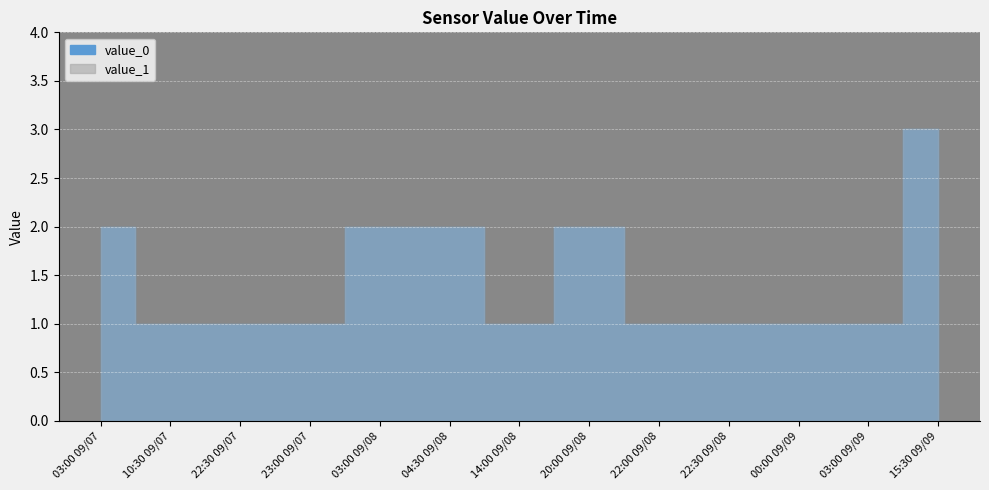

True or false: value_0 and value_1 intersect in this chart.

False